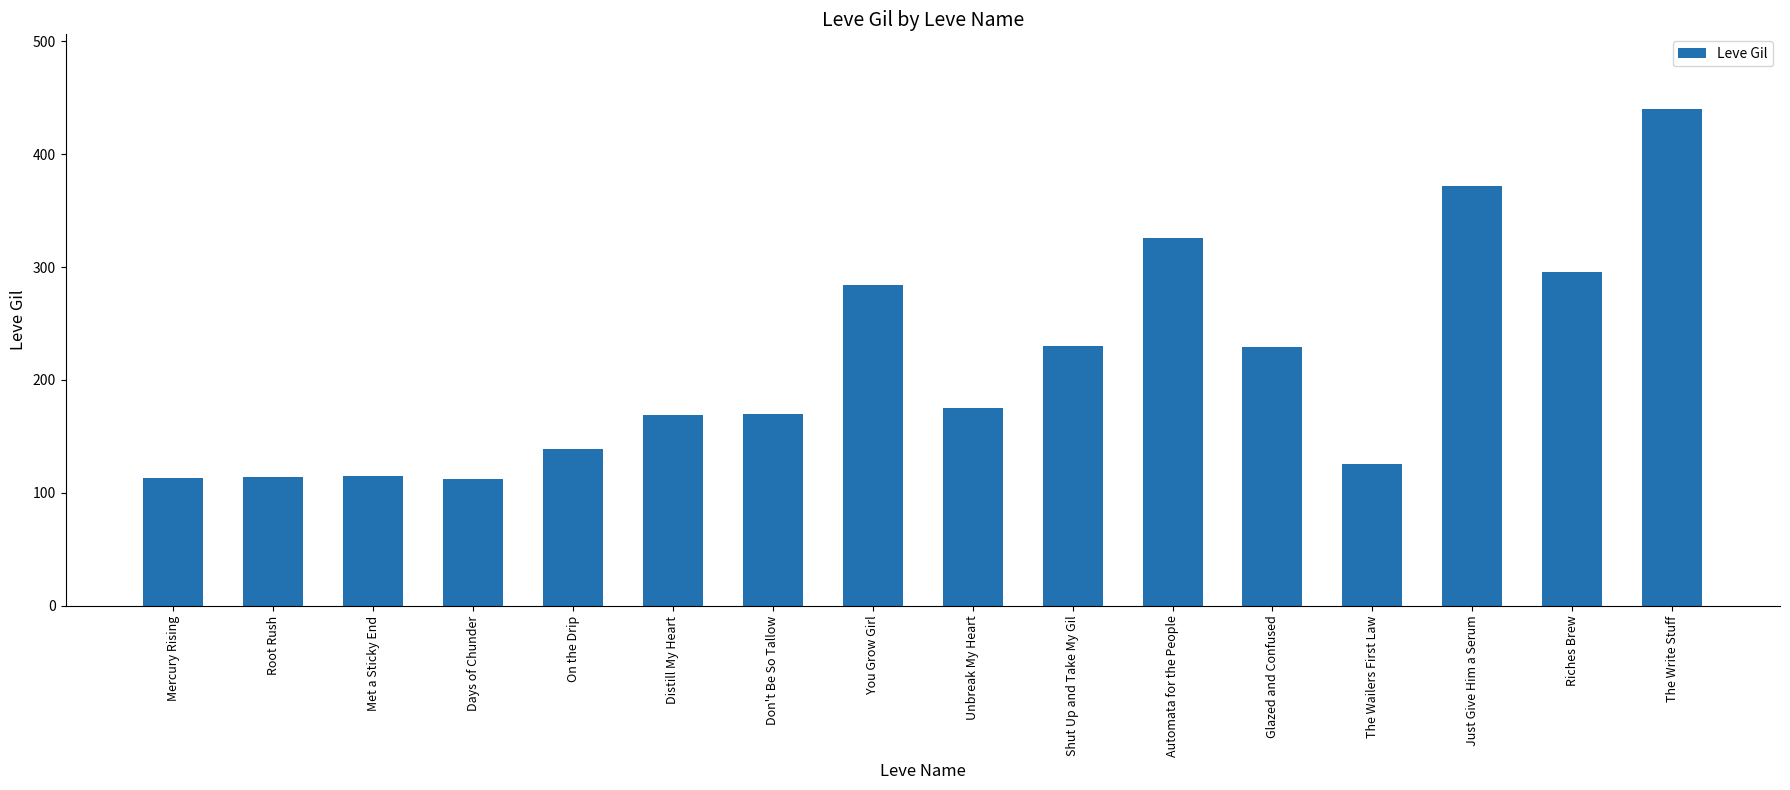

Between Unbreak My Heart and Days of Chunder, which is larger?

Unbreak My Heart